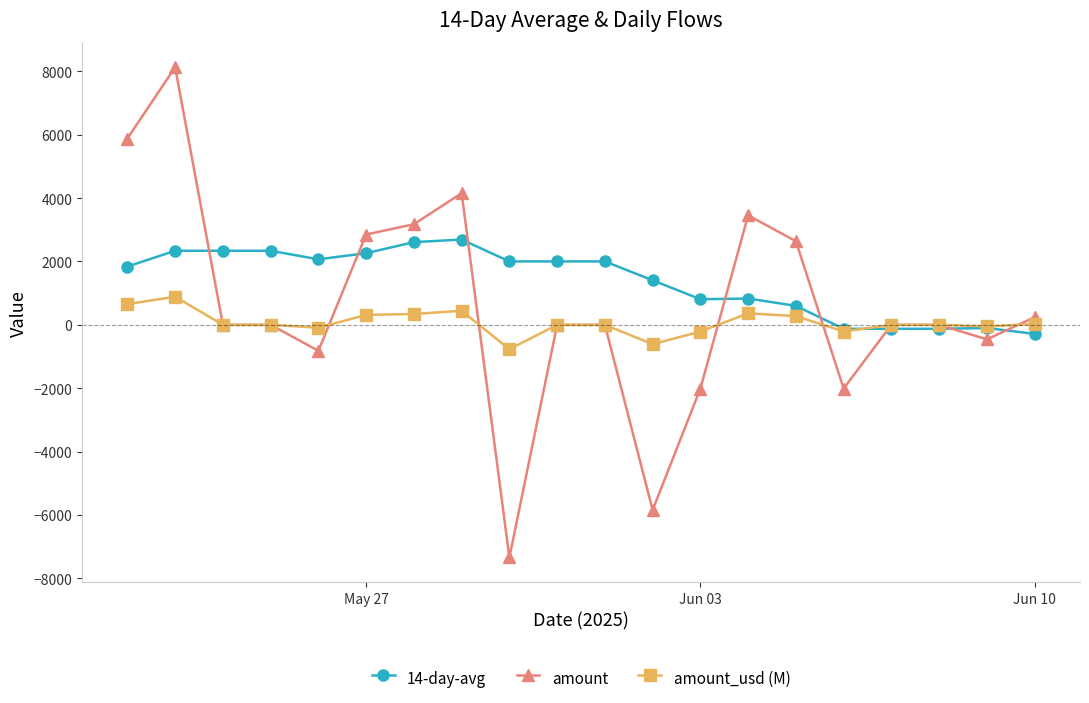

What is the sum of all amount values?

12044.5